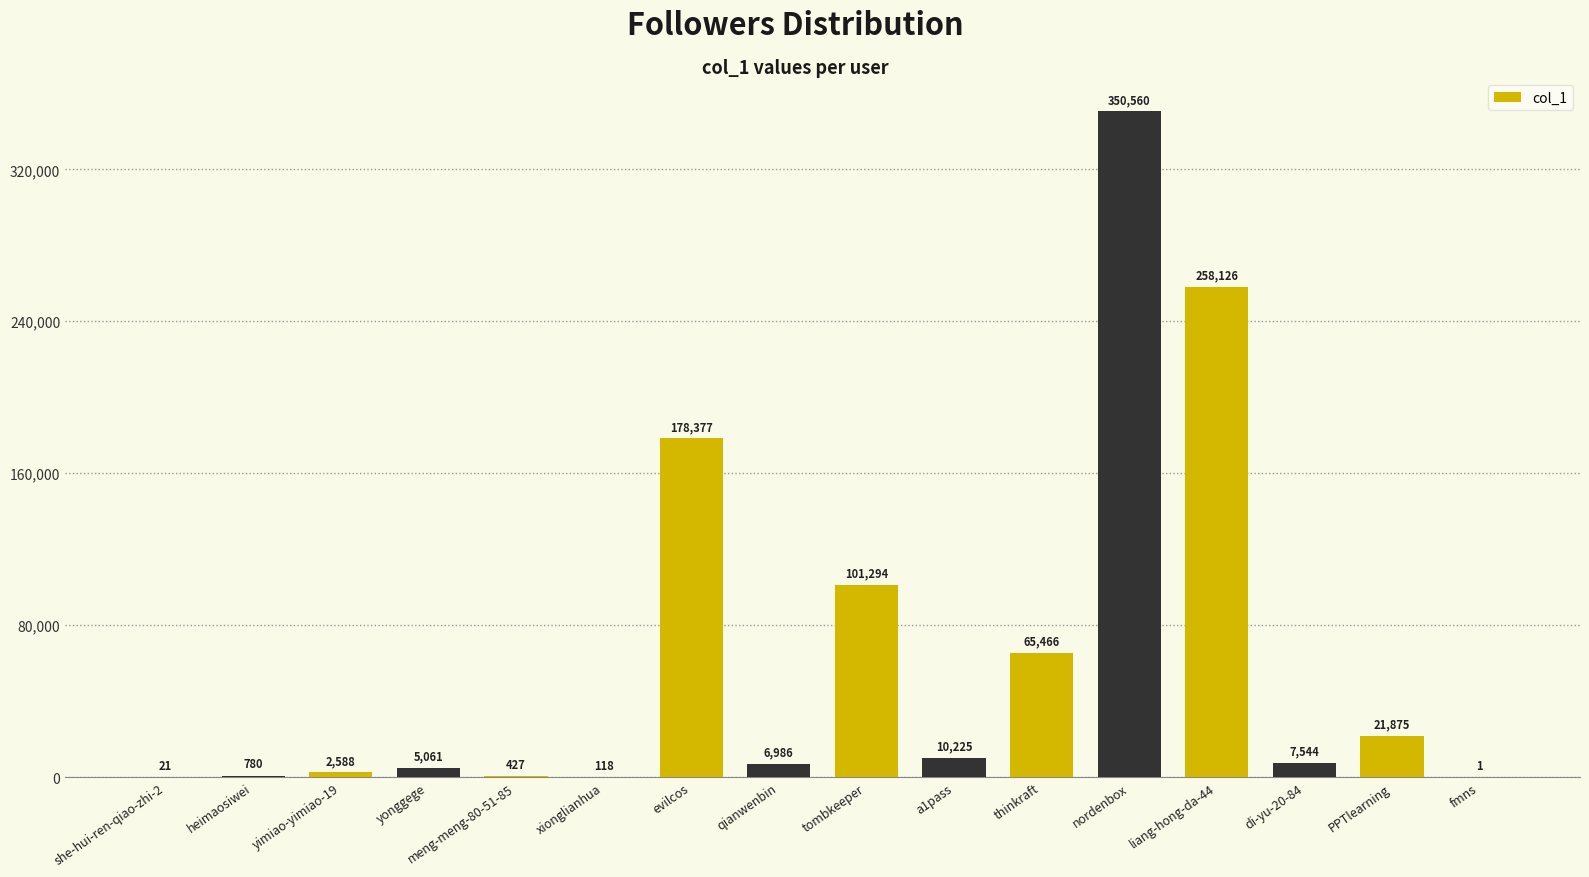

What is the sum of the values at evilcos and heimaosiwei?

179157